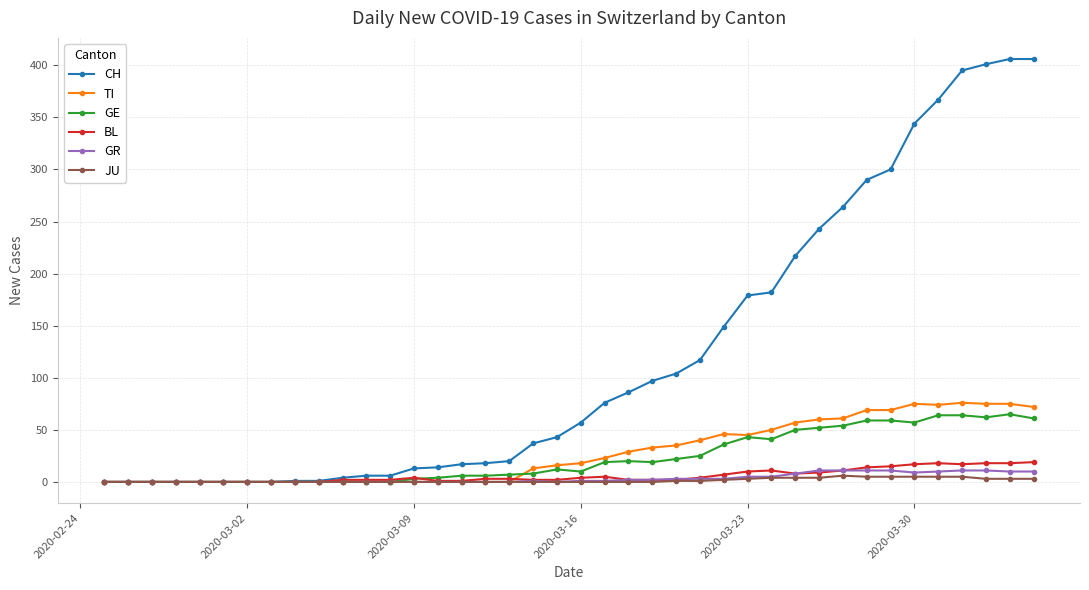

What are all the series names shown in the legend?

CH, TI, GE, BL, GR, JU